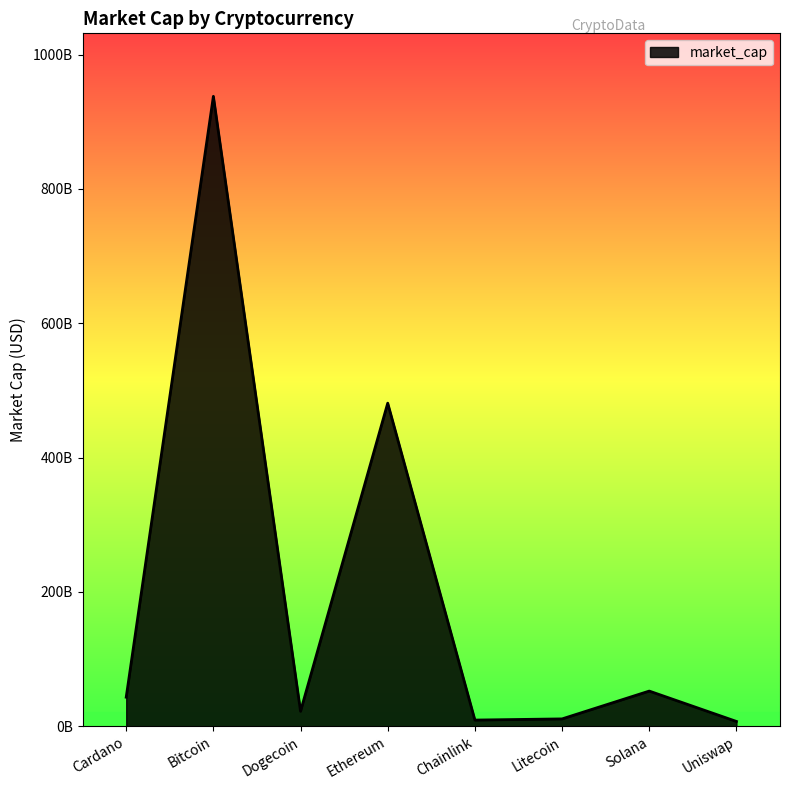

Reading left to right, what are all the values shown in this chart?

Cardano=43198677143	Bitcoin=937871674378	Dogecoin=22260082724	Ethereum=481004081591	Chainlink=9142672598	Litecoin=10890685664	Solana=52328179096	Uniswap=7114450850